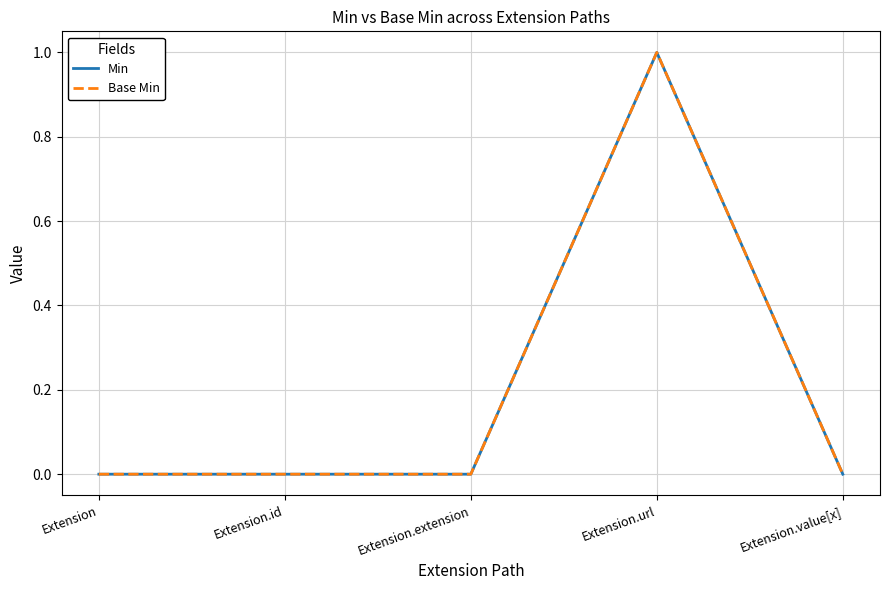

Is this an area chart (filled region under the line)?

No